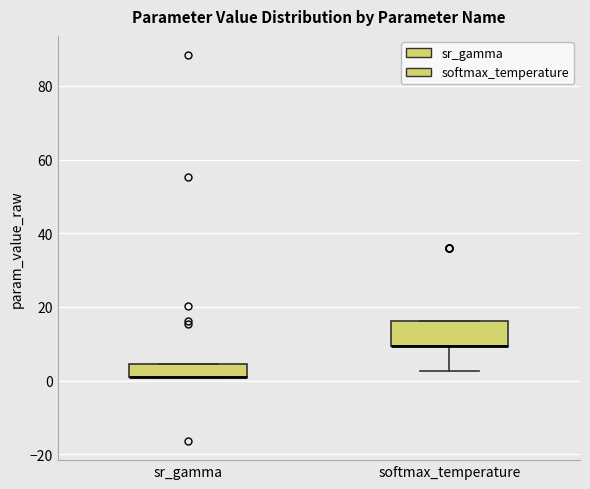

Comparing the boxes themselves (not the whiskers), which one is the tallest?

softmax_temperature